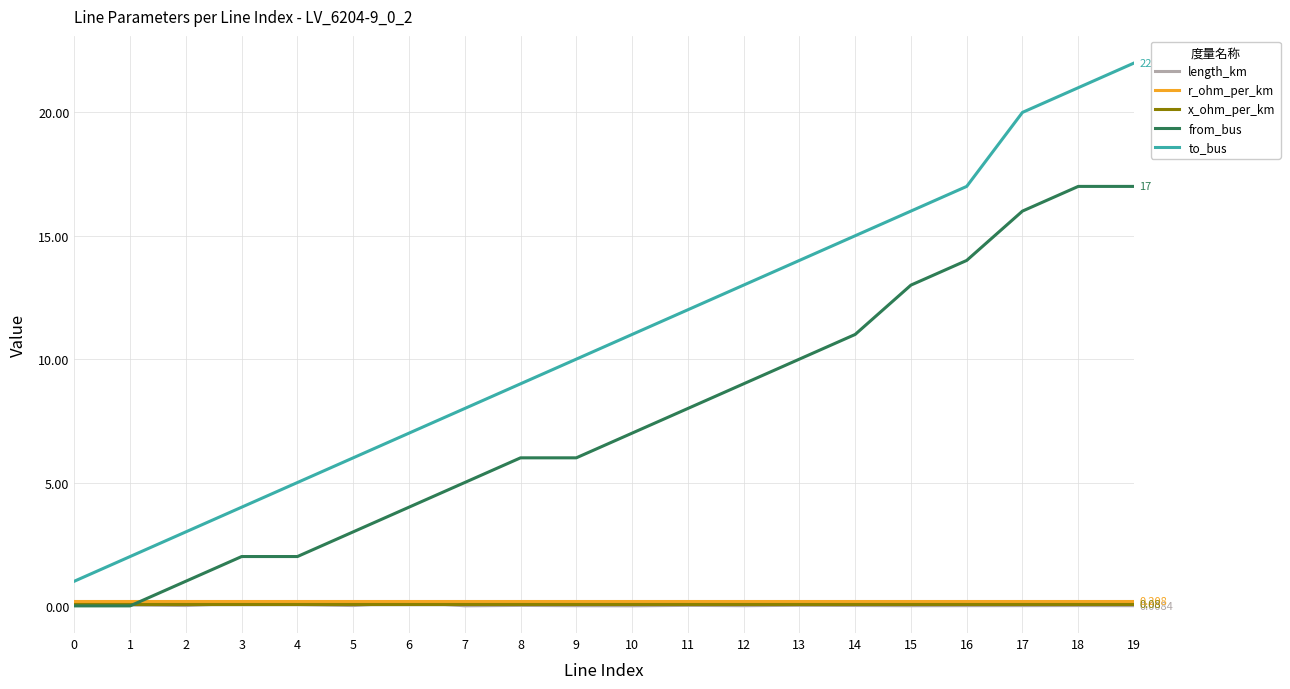

Which series has the largest range (max minus min)?

to_bus